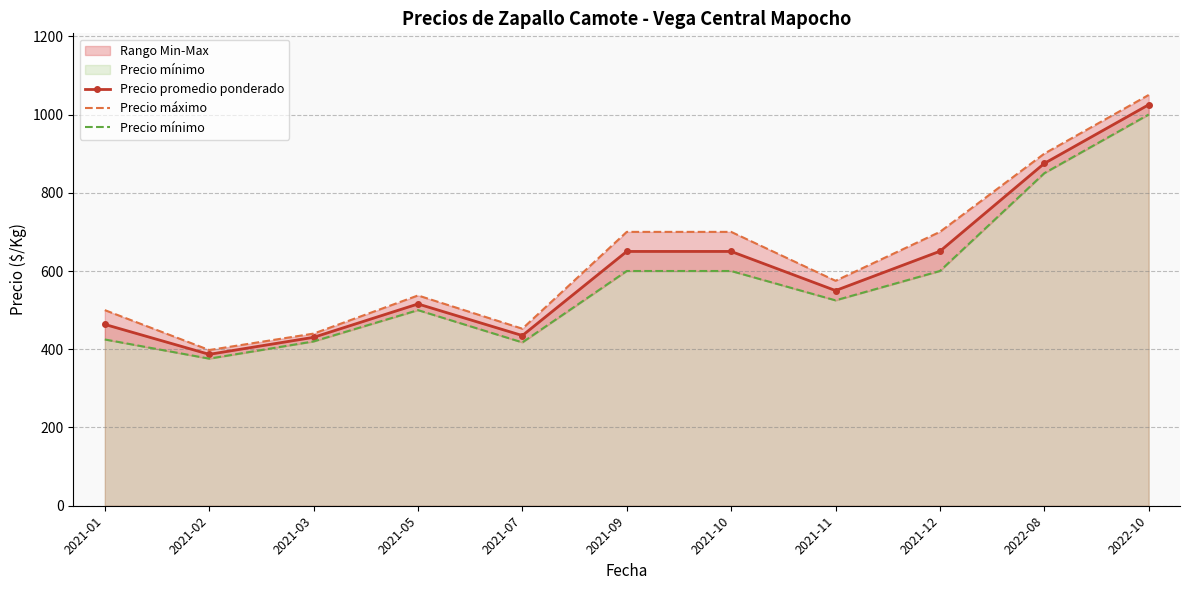

Rank the series by their average value, from highest to lowest.

Precio máximo, Precio promedio ponderado, Precio mínimo